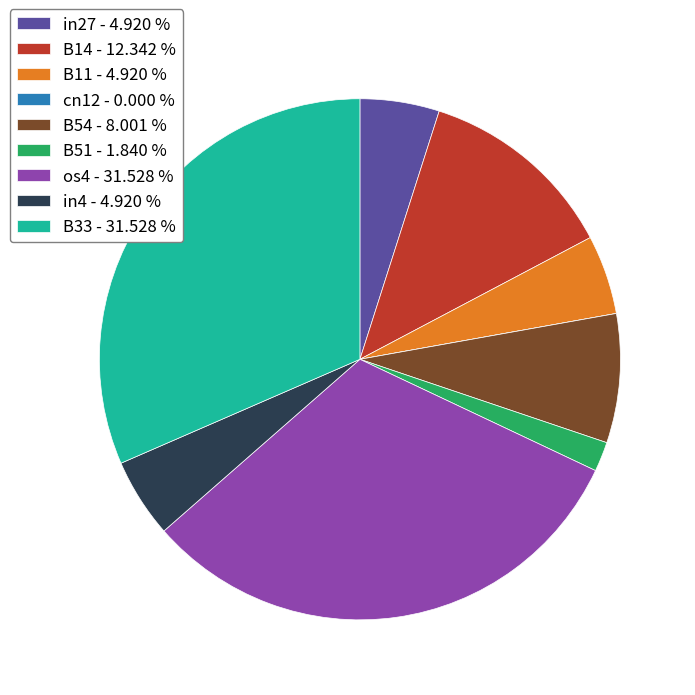

Combined, do B33 - 31.528 % and in4 - 4.920 % account for over 50%?

No